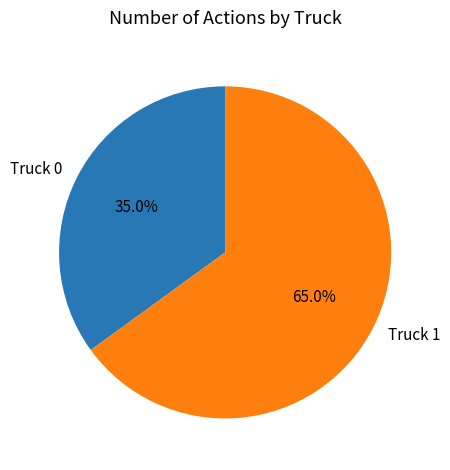

Count the number of slices in the pie.

2